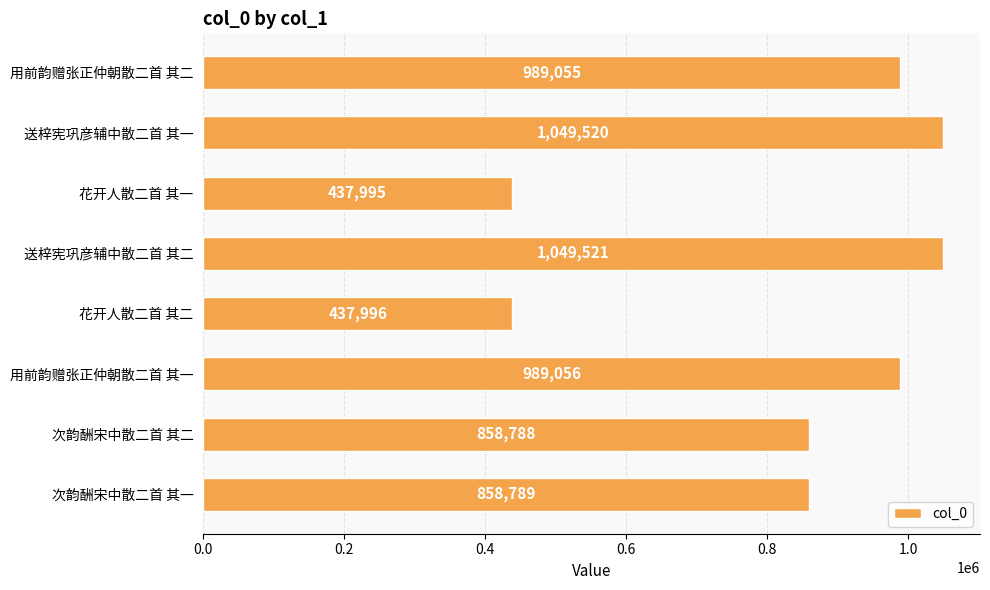

Does the chart contain any negative values?

No